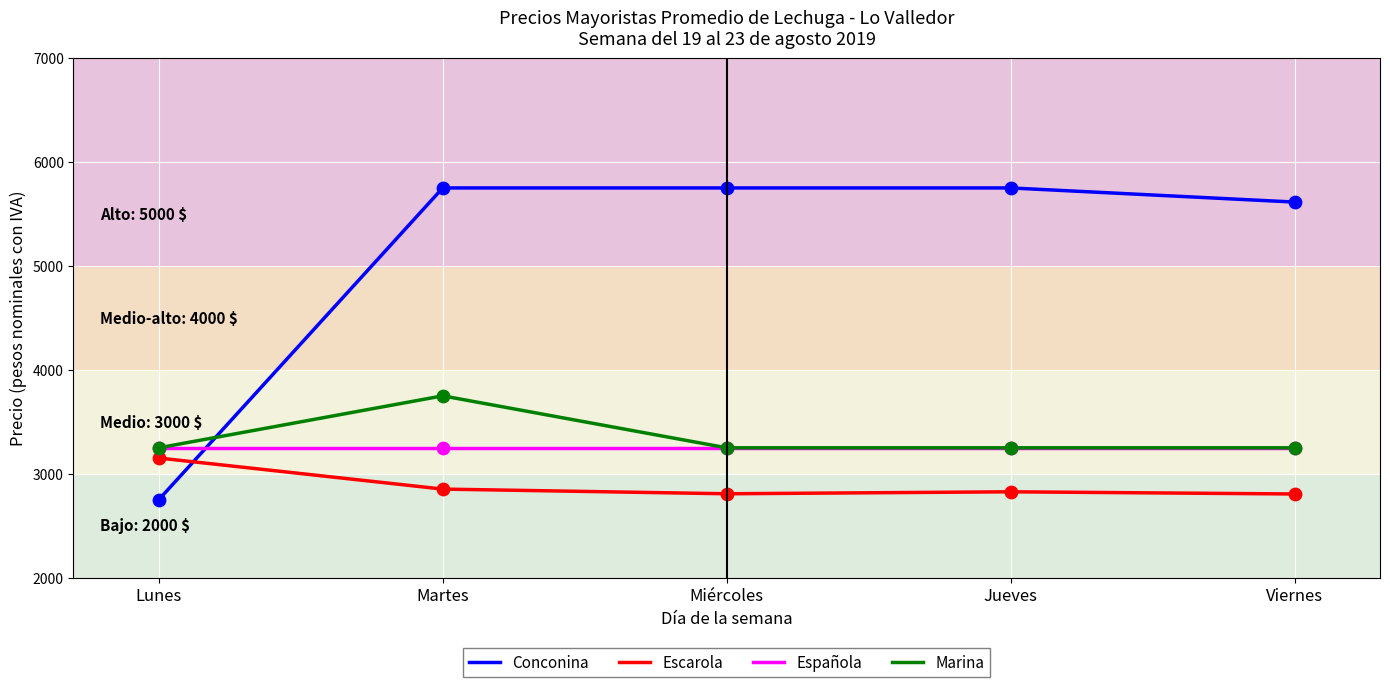

Which series has the largest total across all categories?

Conconina